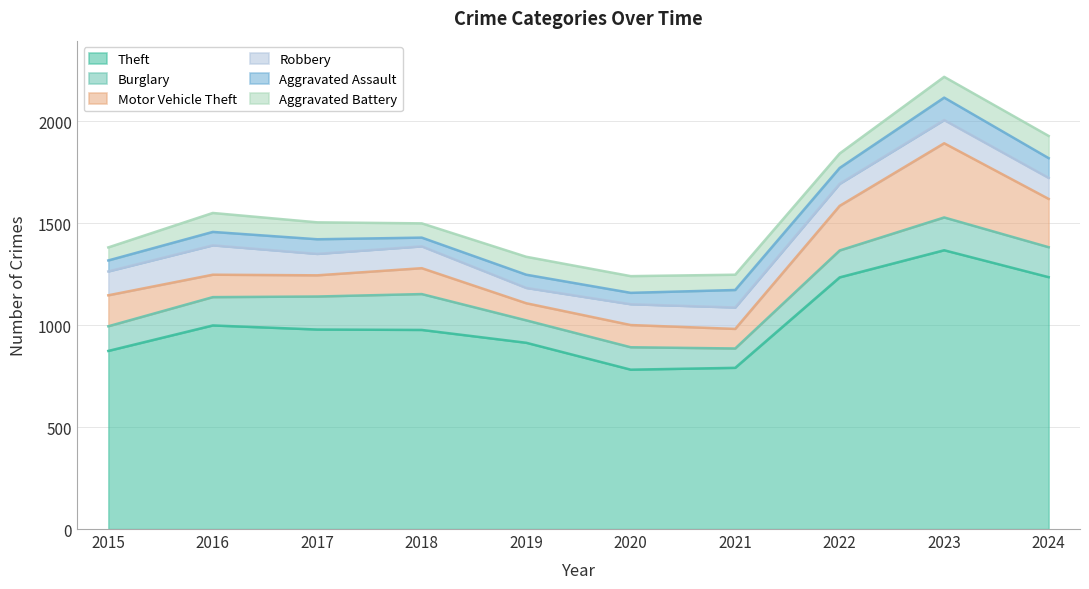

At which label does Motor Vehicle Theft reach its minimum?

2019